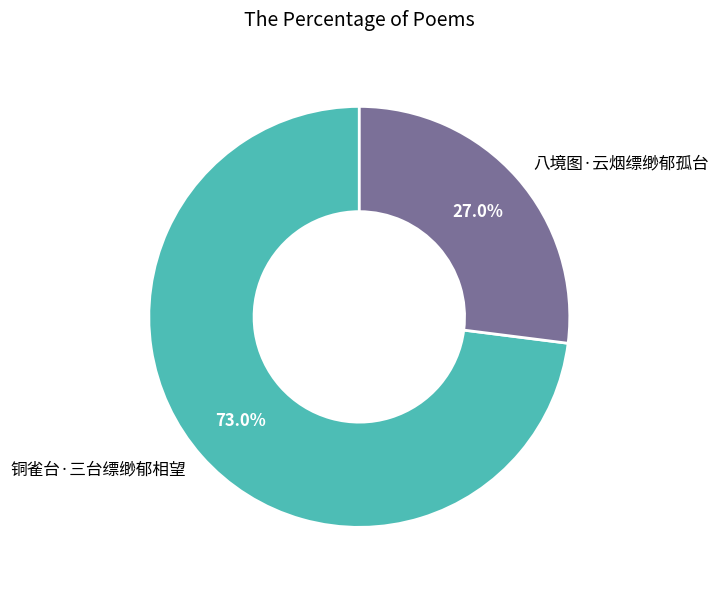

Which category has the smallest portion of the pie?

八境图·云烟缥缈郁孤台